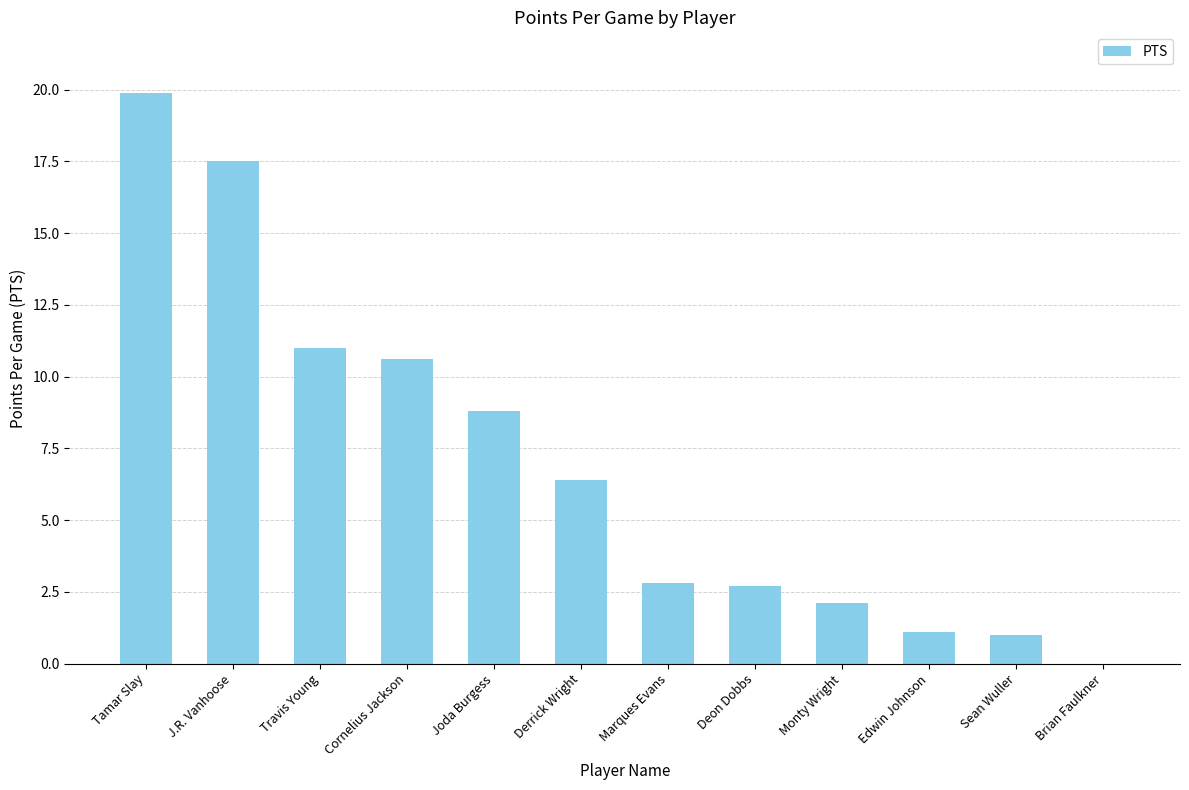

What is the change in value from Monty Wright to Brian Faulkner?

-2.1